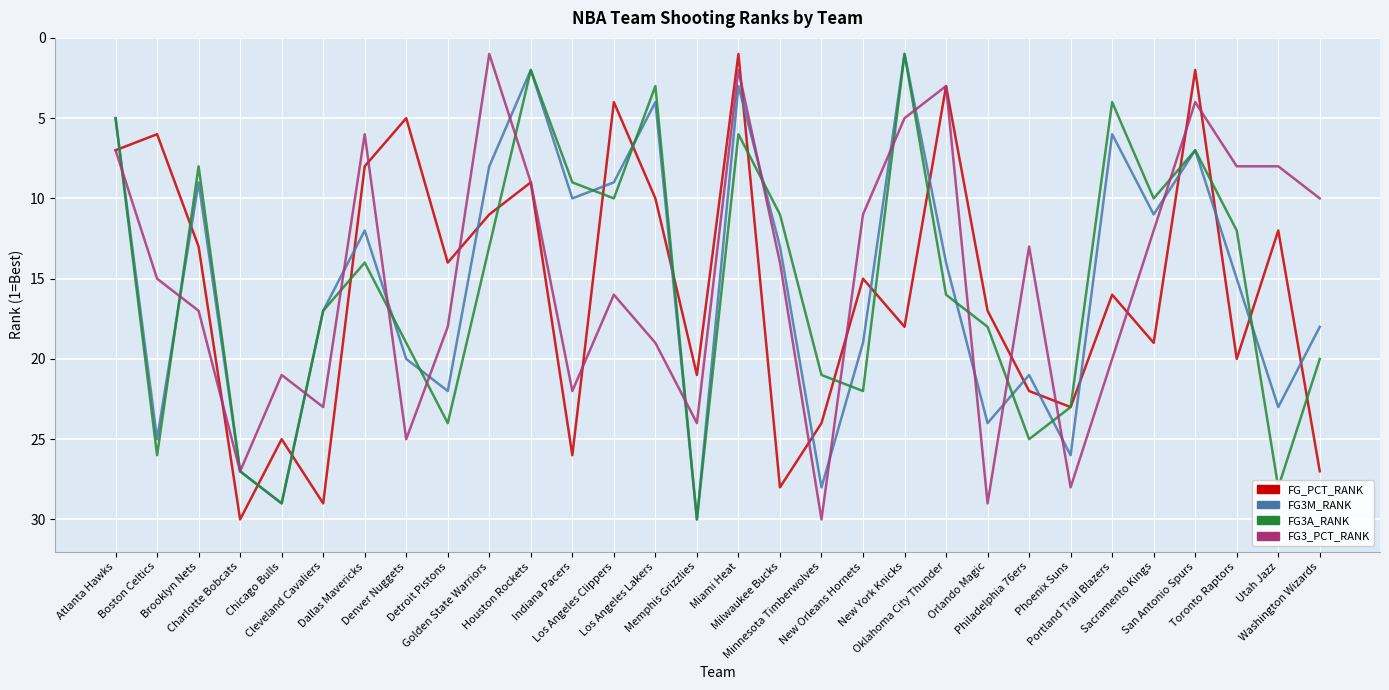

What is the maximum value shown in the chart?

30